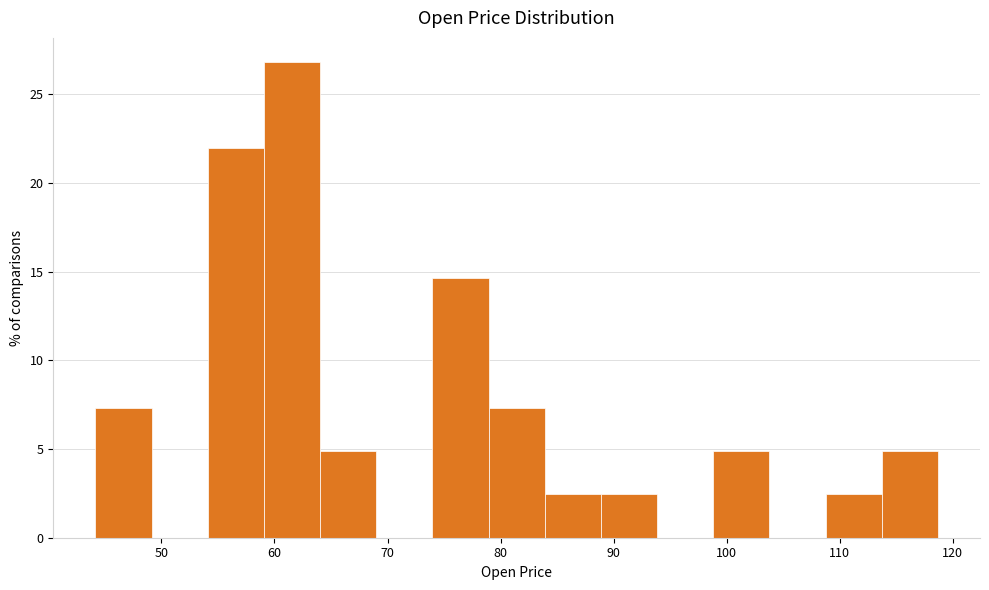

Reading left to right, list every bar in this chart as the range it spans on the x-axis followed by its height. Neither the bar edges nor the heights are printed on the chart, so give them approximately, as read against the axes.

44 to 49: 7.5
49 to 54: 0
54 to 59: 22.0
59 to 64: 27.0
64 to 69: 5.0
69 to 74: 0
74 to 79: 14.5
79 to 84: 7.5
84 to 89: 2.5
89 to 94: 2.5
94 to 99: 0
99 to 104: 5.0
104 to 109: 0
109 to 114: 2.5
114 to 119: 5.0